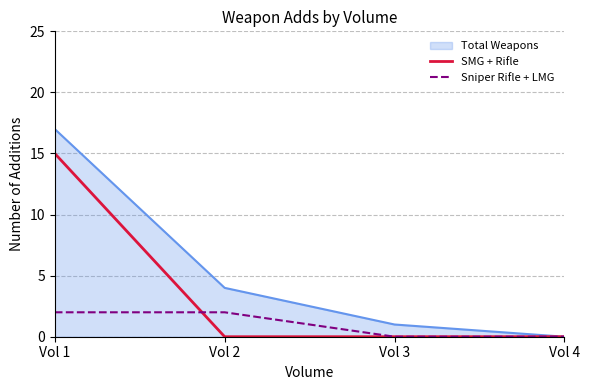

What is the average value of the SMG + Rifle series?

4